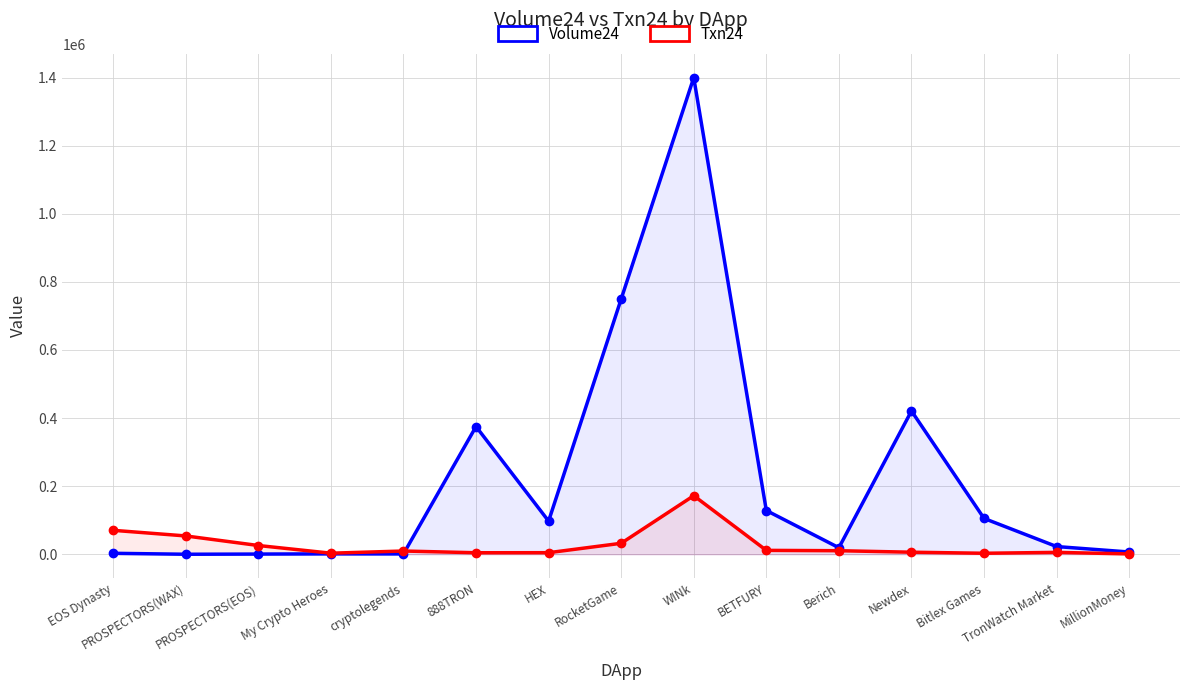

Is the value of Volume24 at Bitlex Games greater than the value of Txn24 at PROSPECTORS(WAX)?

Yes